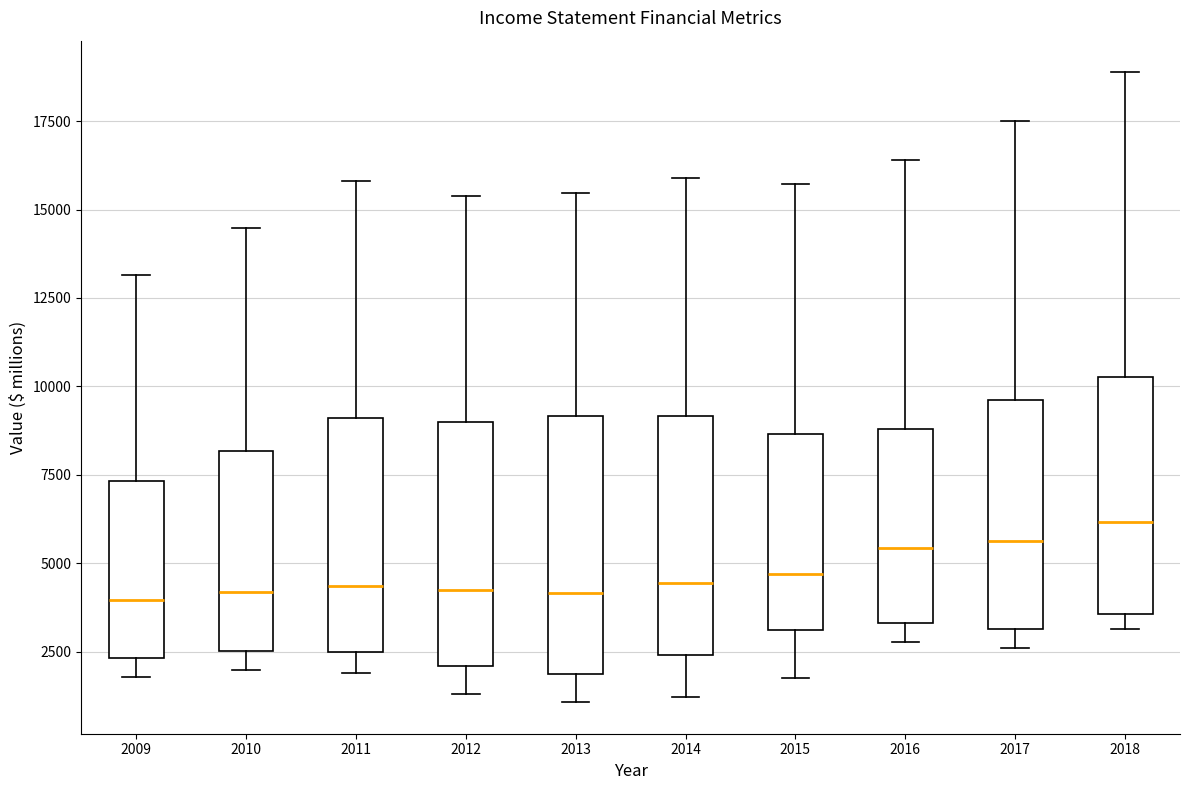

Reading left to right, read every box against the y-axis: the position of its median line, the range the box covers, and the ends of its whiskers. The values are not printed on the chart, so give them approximately, as read against the axis.

2009: median 4000, box 2500 to 7500, whiskers 2000 to 13000
2010: median 4000, box 2500 to 8000, whiskers 2000 to 14500
2011: median 4500, box 2500 to 9000, whiskers 2000 to 16000
2012: median 4000, box 2000 to 9000, whiskers 1500 to 15500
2013: median 4000, box 2000 to 9000, whiskers 1000 to 15500
2014: median 4500, box 2500 to 9000, whiskers 1000 to 16000
2015: median 4500, box 3000 to 8500, whiskers 2000 to 15500
2016: median 5500, box 3500 to 9000, whiskers 3000 to 16500
2017: median 5500, box 3000 to 9500, whiskers 2500 to 17500
2018: median 6000, box 3500 to 10500, whiskers 3000 to 19000